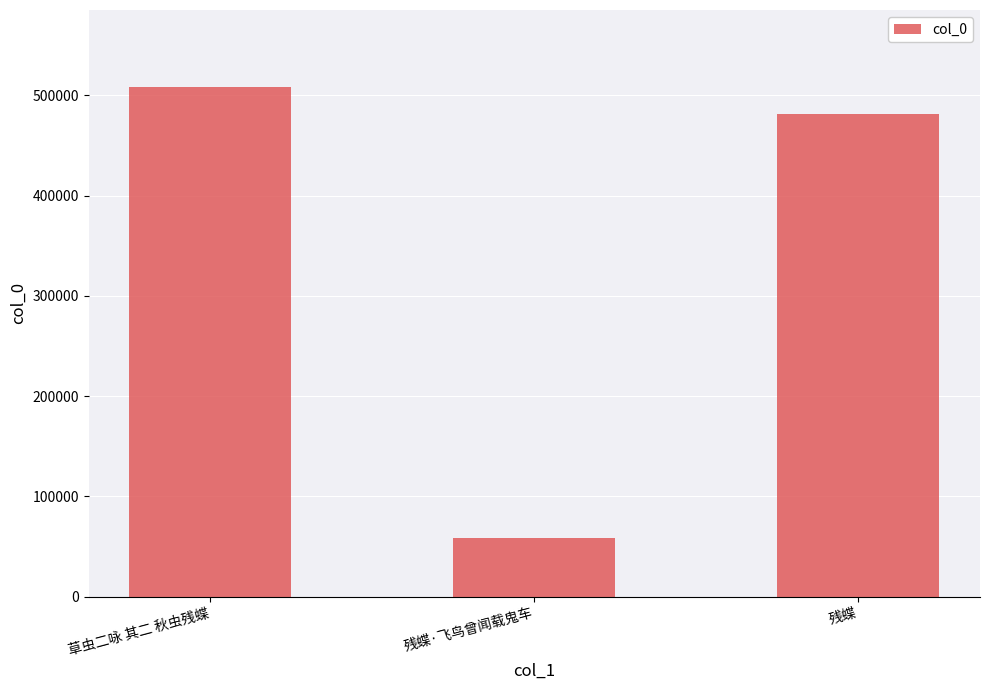

What is the label of the 2nd bar from the left?

残蝶·飞鸟曾闻载鬼车